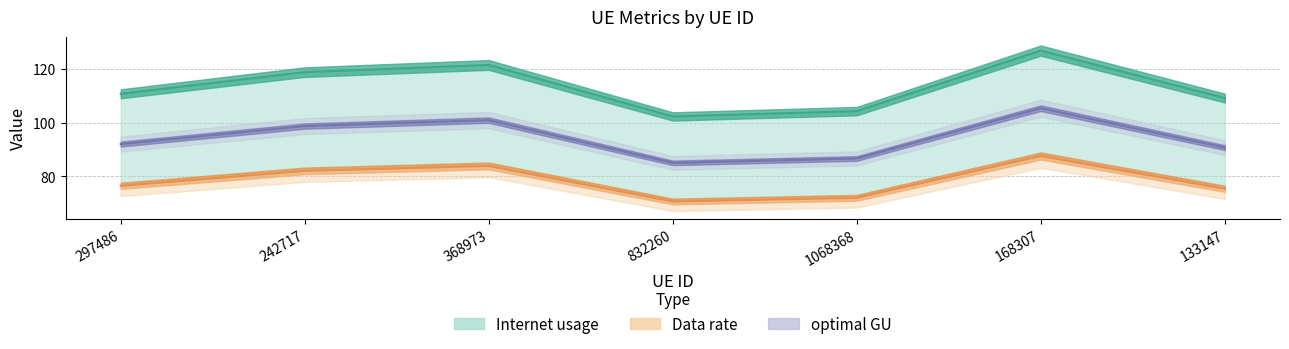

How many distinct data groups are displayed?

3